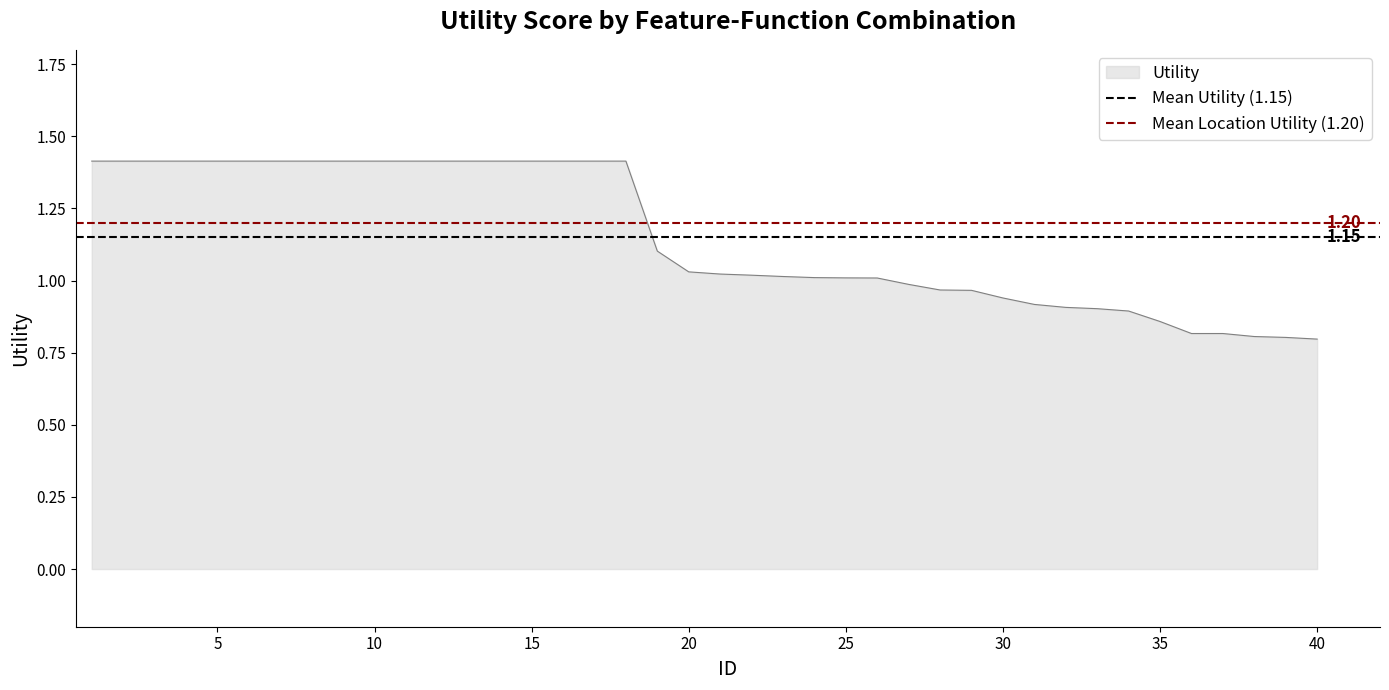

List the series in order of their overall mean, highest first.

Mean Location Utility (1.20), Mean Utility (1.15)